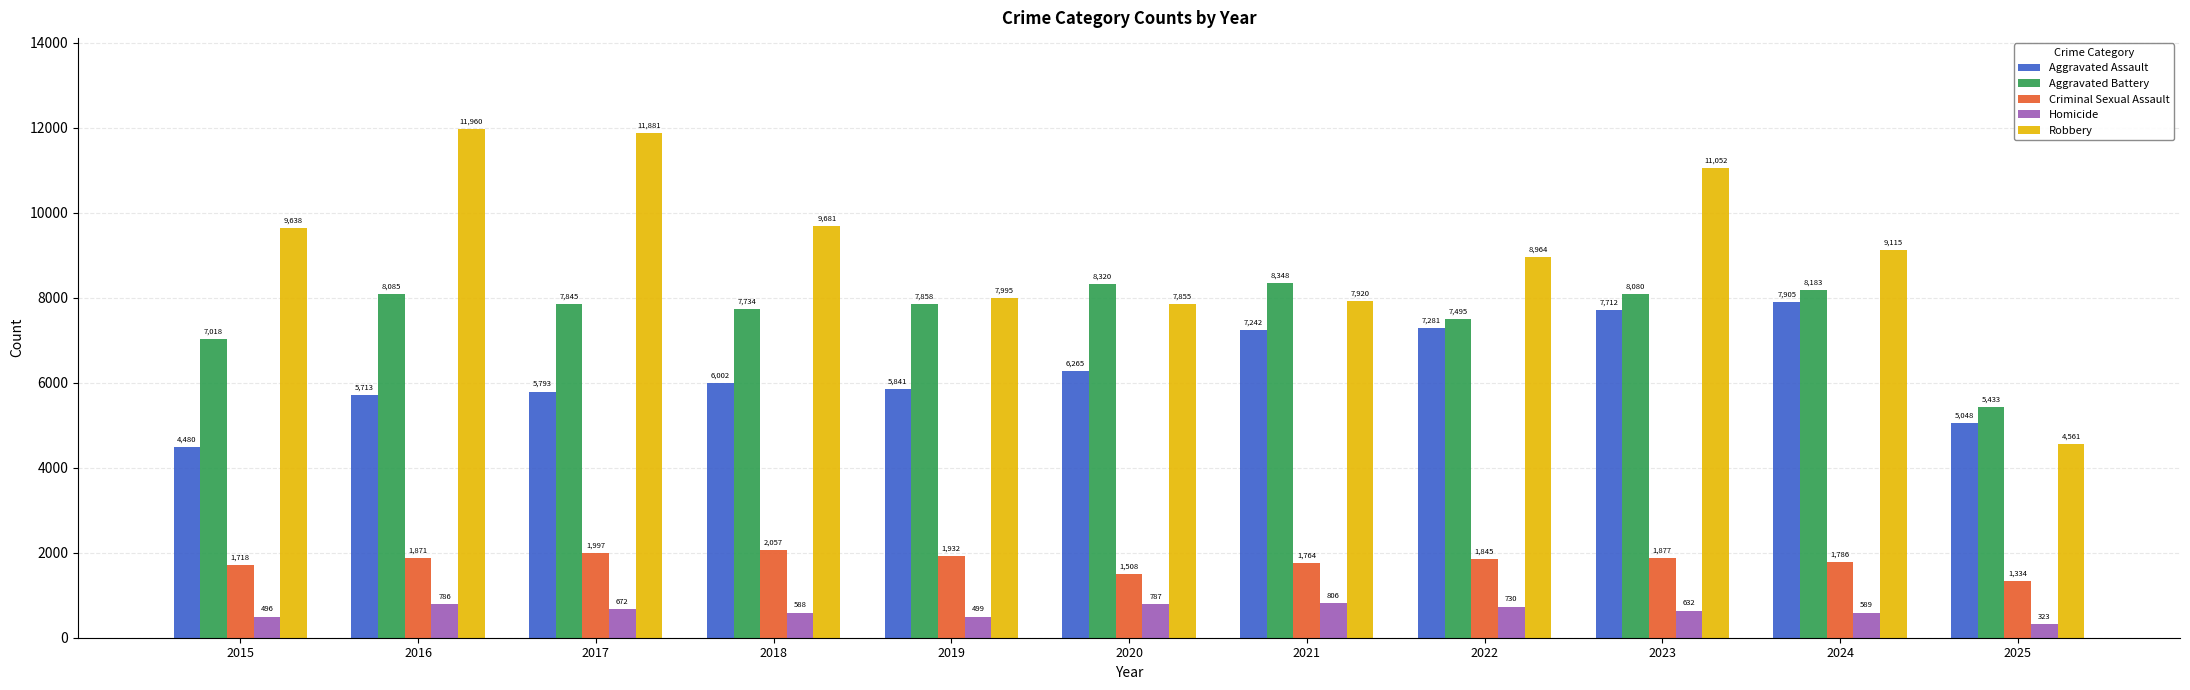

Reading left to right, extract all data points from this chart.

Aggravated Assault: 4480	5713	5793	6002	5841	6265	7242	7281	7712	7905	5048
Aggravated Battery: 7018	8085	7845	7734	7858	8320	8348	7495	8080	8183	5433
Criminal Sexual Assault: 1718	1871	1997	2057	1932	1508	1764	1845	1877	1786	1334
Homicide: 496	786	672	588	499	787	806	730	632	589	323
Robbery: 9638	11960	11881	9681	7995	7855	7920	8964	11052	9115	4561